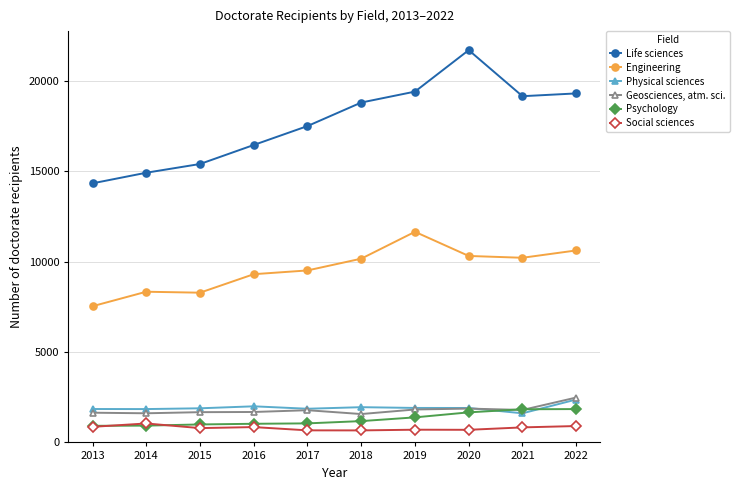

How many interior local peaks does the Life sciences series have?

1